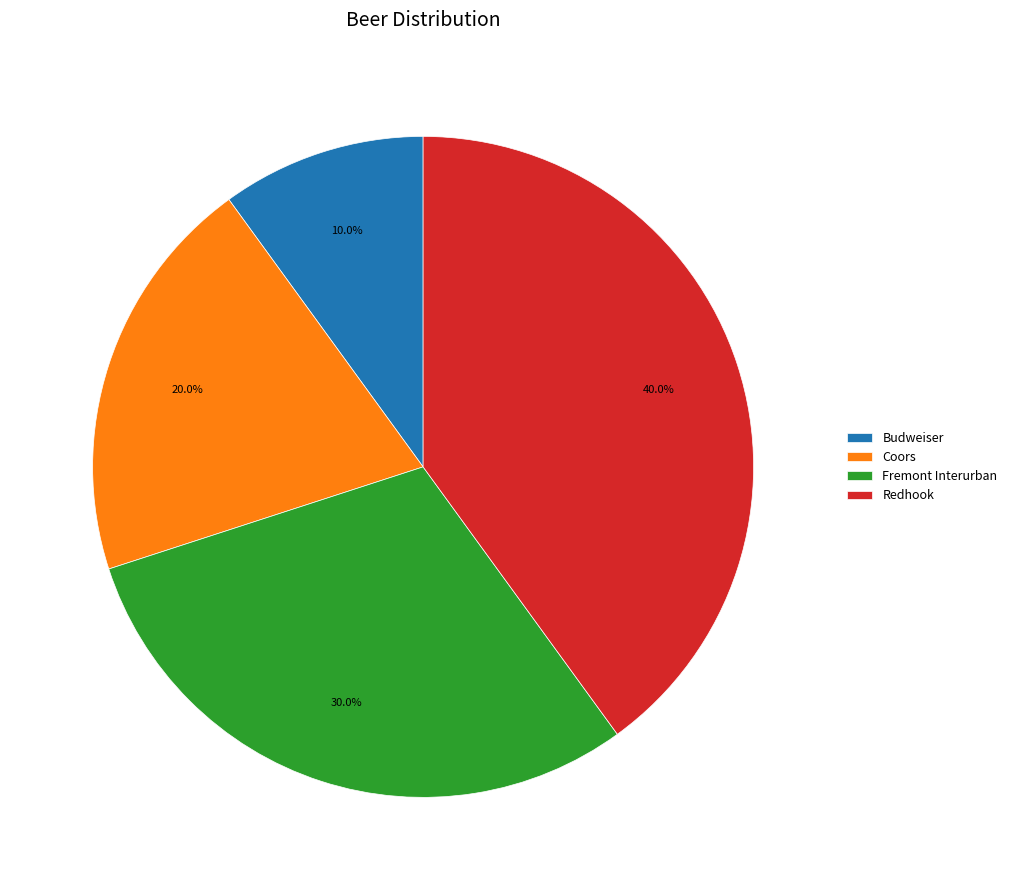

To the nearest percent, what percentage of the pie is Fremont Interurban?

30%